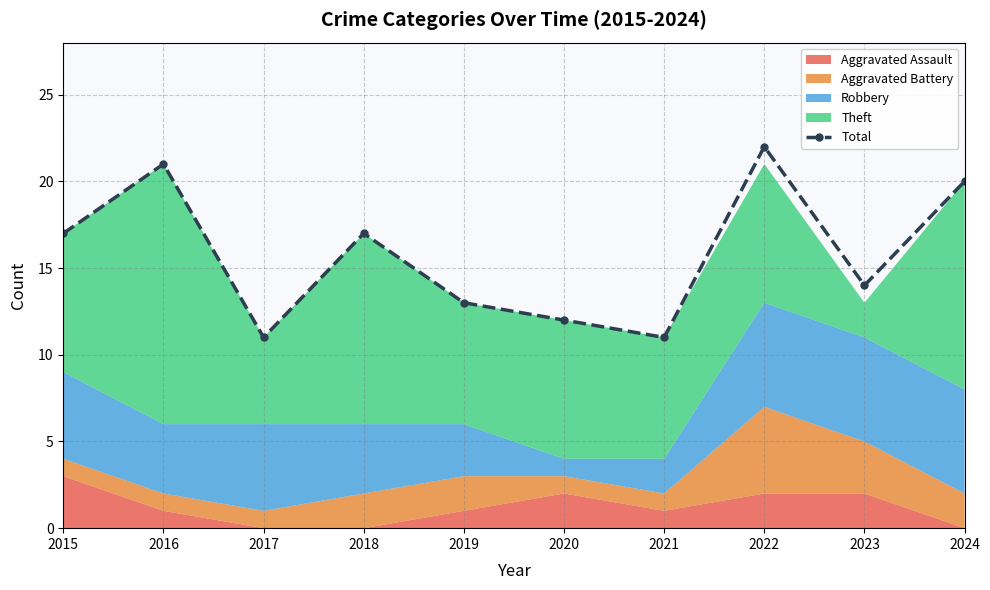

Which has a higher value, 2015 or 2018?

2015